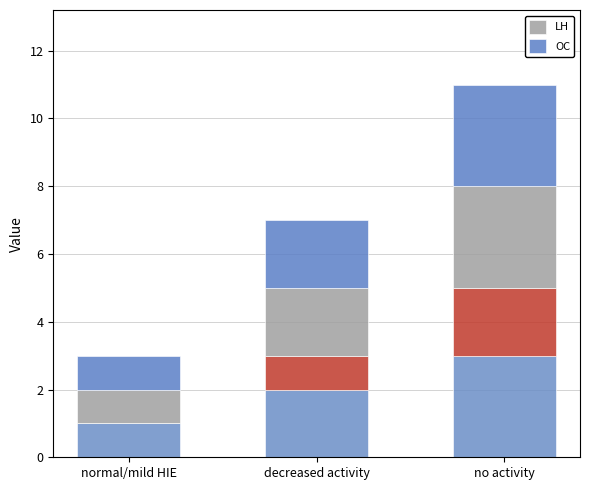

Is the value of LH at normal/mild HIE greater than the value of OC at no activity?

No